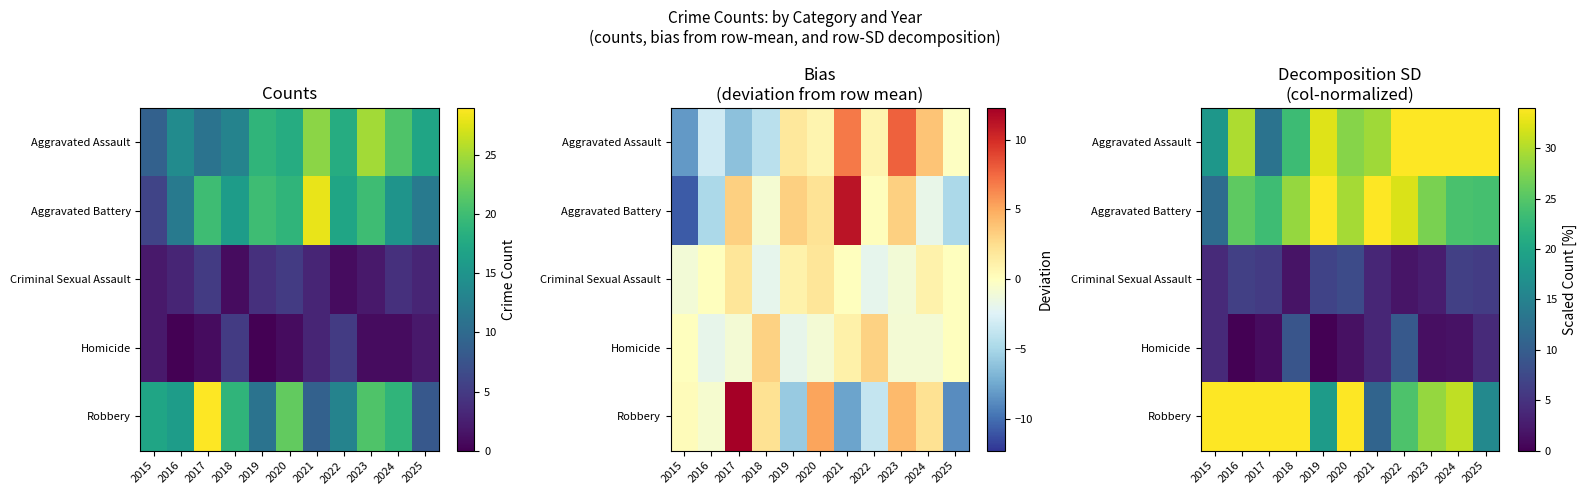

Which series has the largest total across all categories?

Aggravated Assault